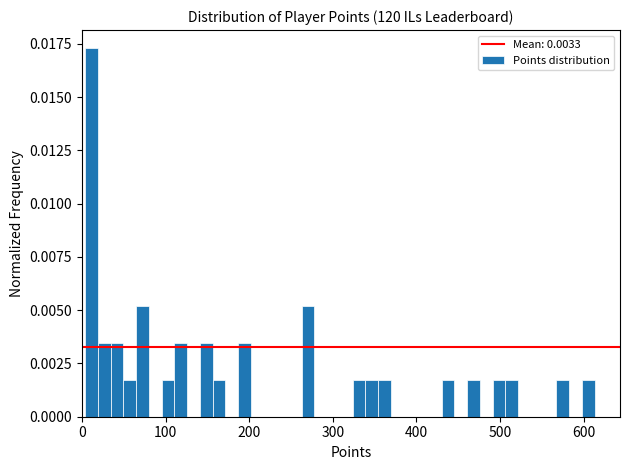

Around what value on the x-axis is the tallest bar? Give the approximate position of its centre, as read against the axis.

10